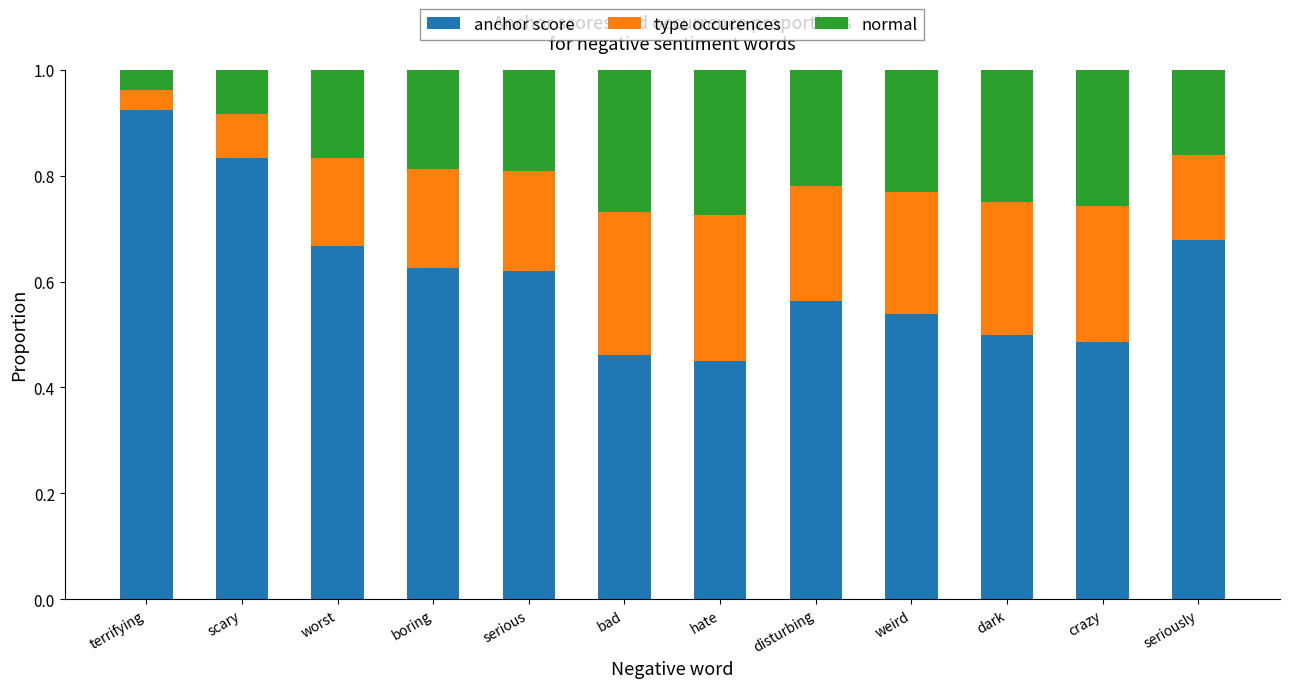

The value of anchor score at seriously is 1.2. True or false?

False